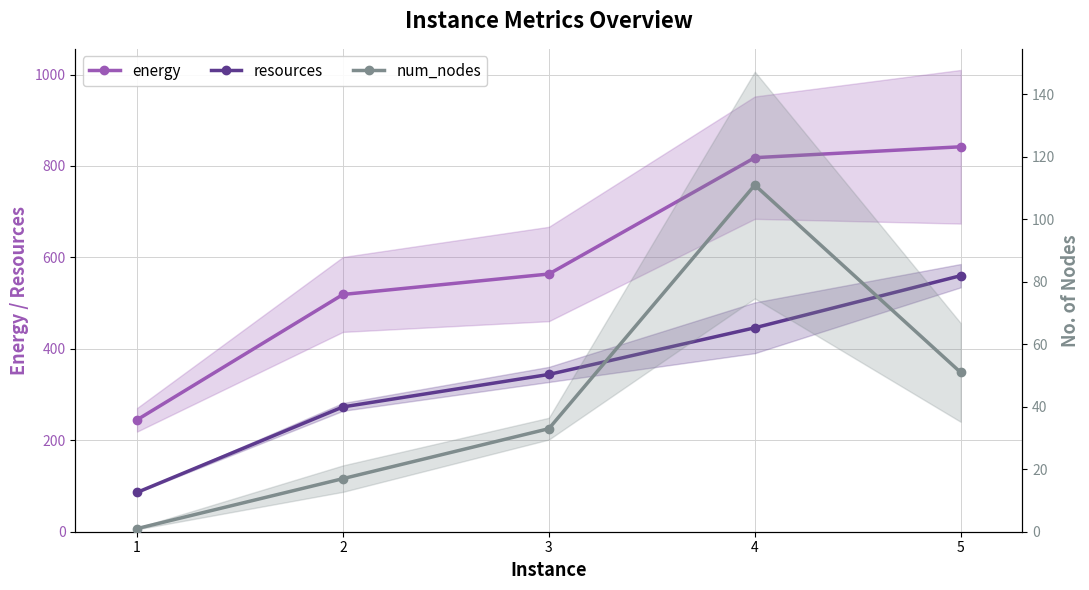

What is the value of the energy point at the 1st from the left?

244.8